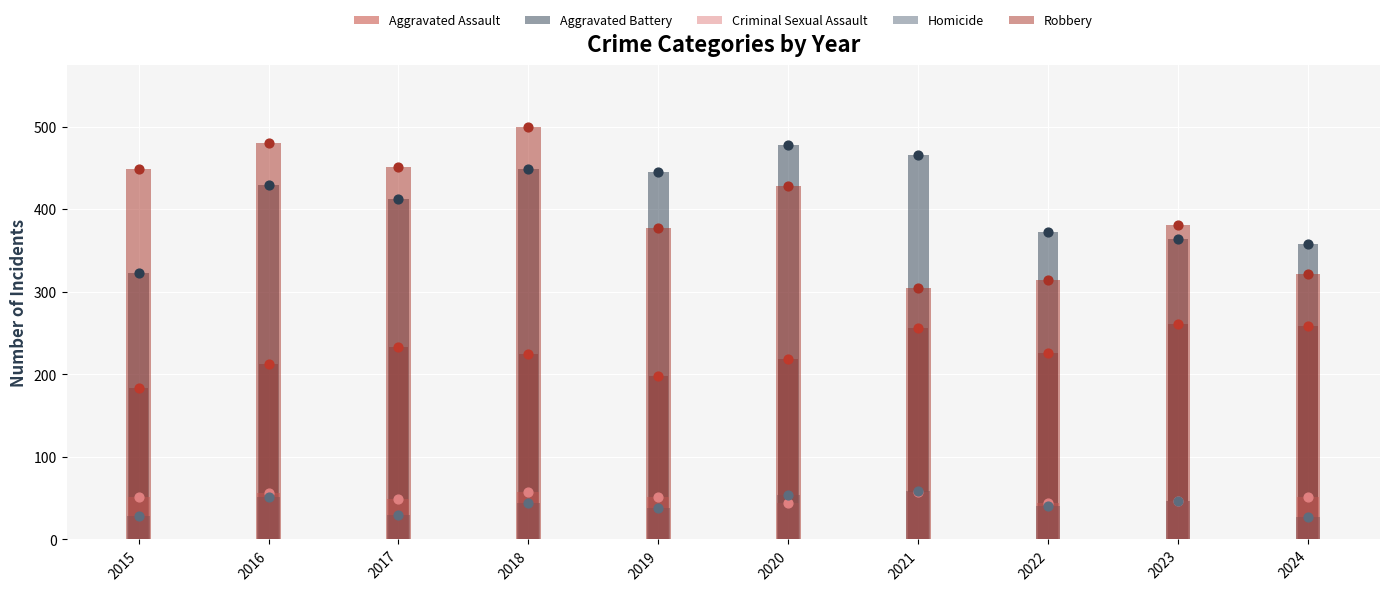

What is the total value across all series at 2023?

1099